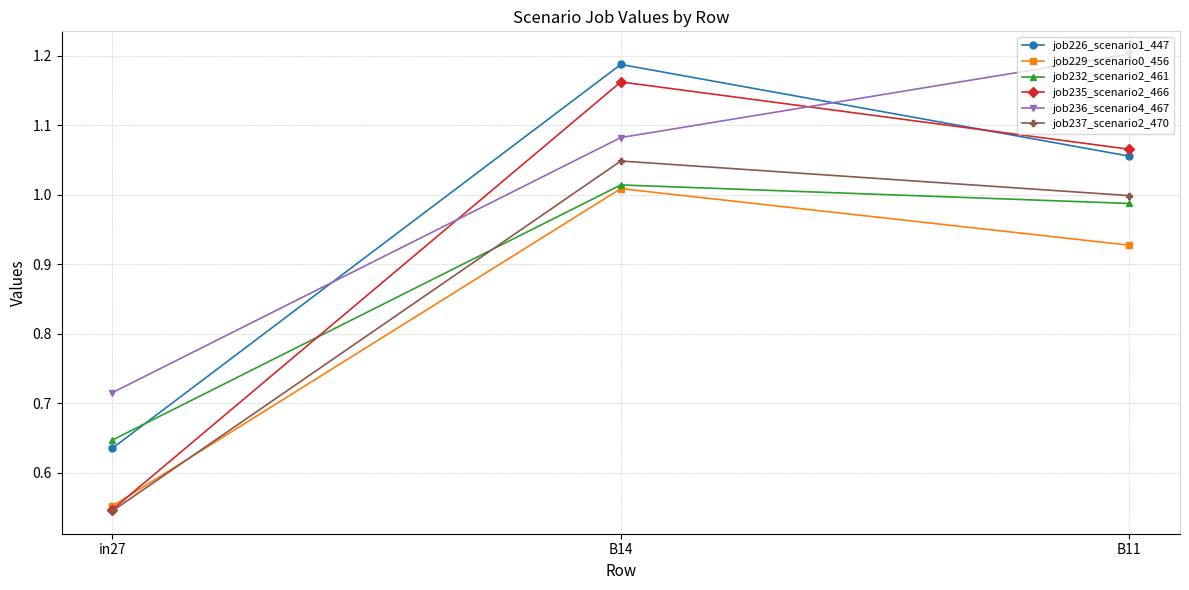

Which category has the lowest value across all series?

in27